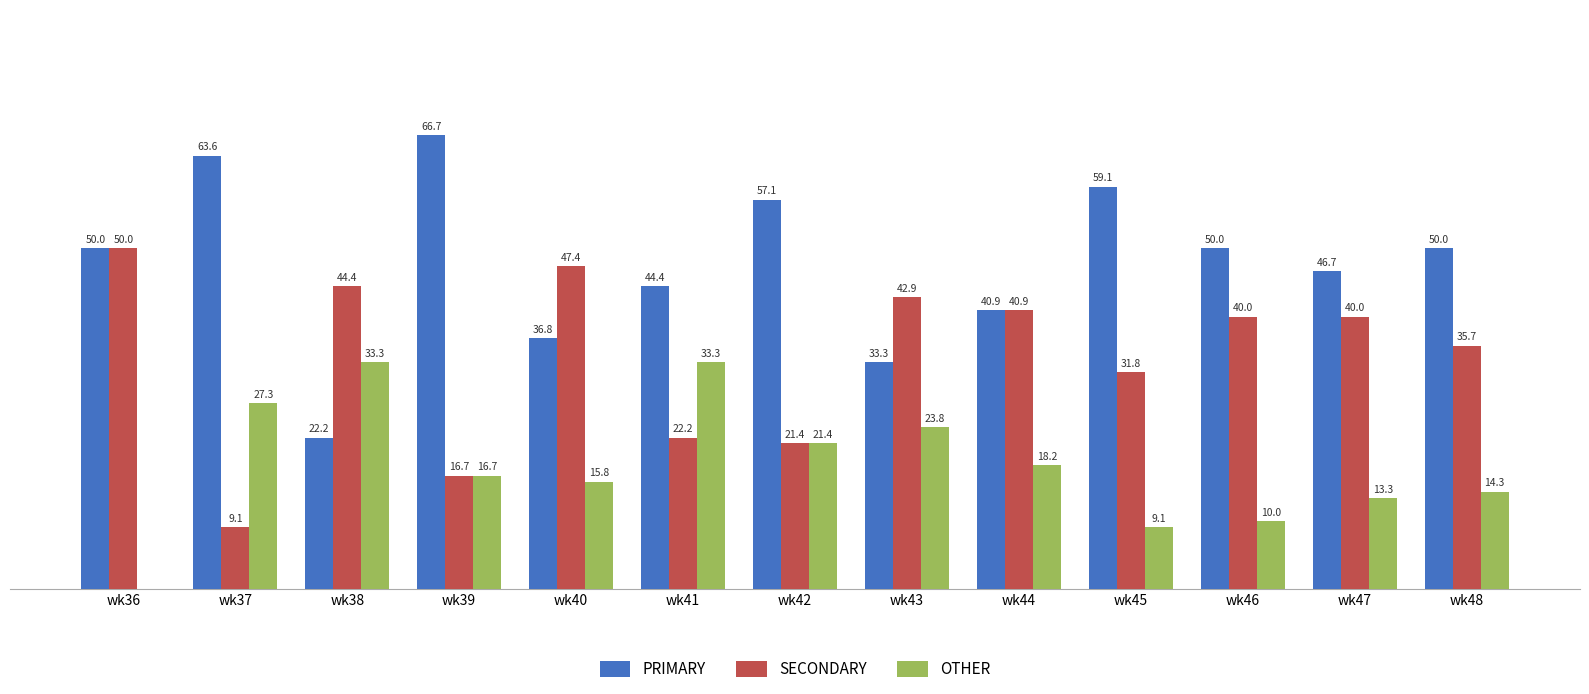

Which series changed the most between wk42 and wk46?

SECONDARY